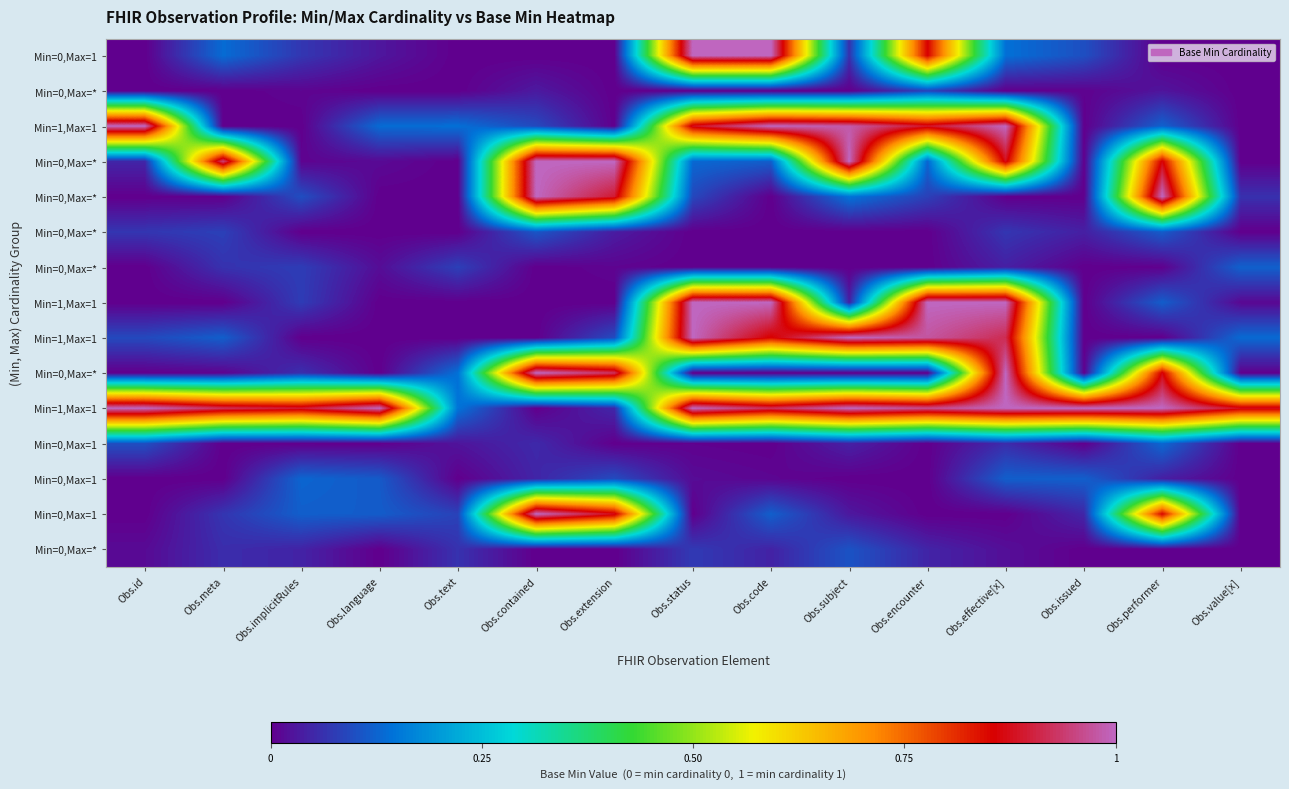

How many data points does each series have?

15